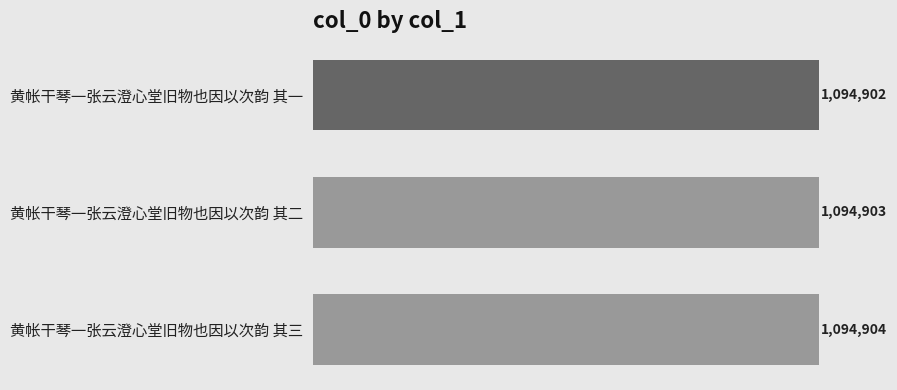

List the labels in order of value, smallest first.

黄帐干琴一张云澄心堂旧物也因以次韵 其一, 黄帐干琴一张云澄心堂旧物也因以次韵 其二, 黄帐干琴一张云澄心堂旧物也因以次韵 其三